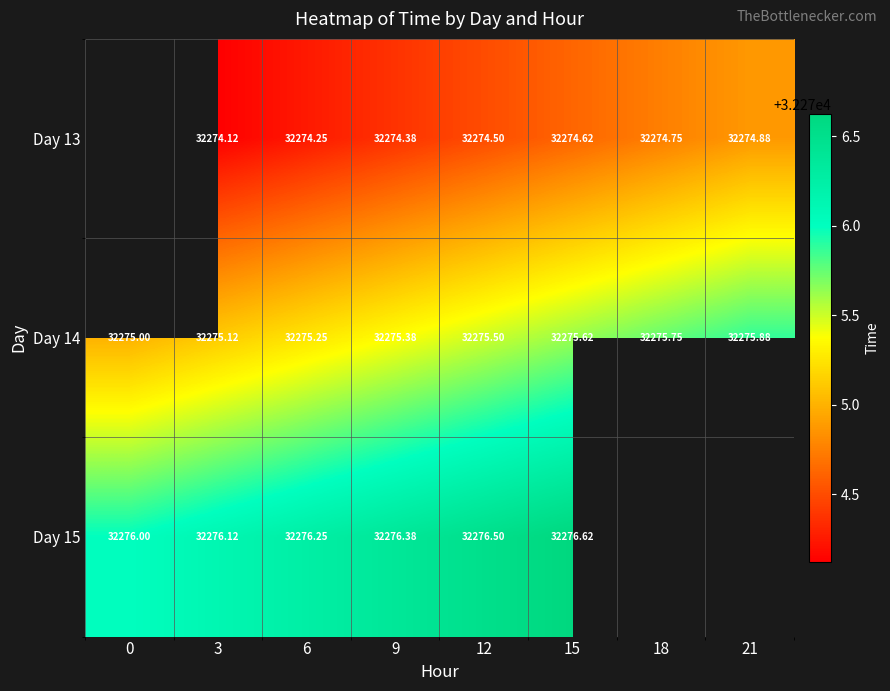

Is the value of Day 15 at 0 greater than the value of Day 13 at 21?

Yes